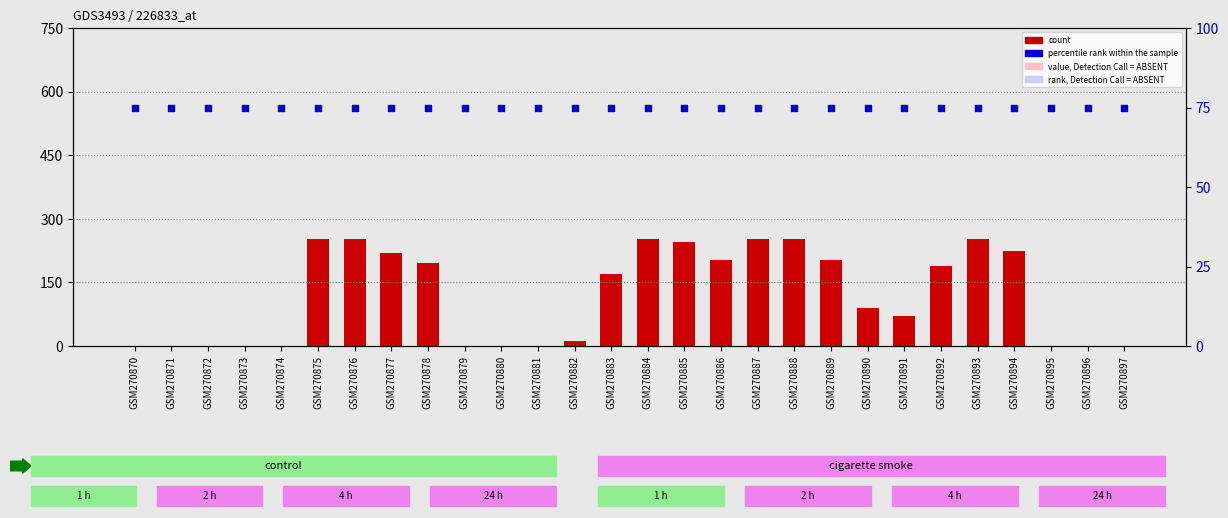

Which series has the largest total across all categories?

count